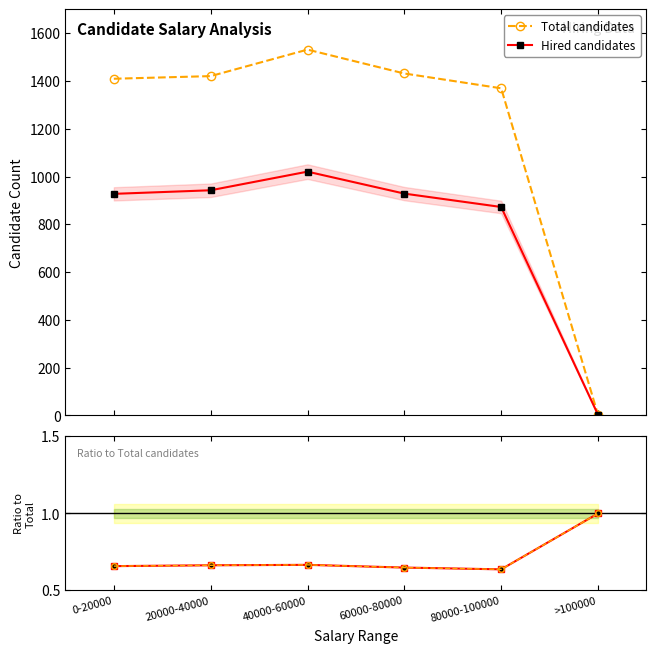

Is it true that Hired candidates equals 929.0 at 60000-80000?

True